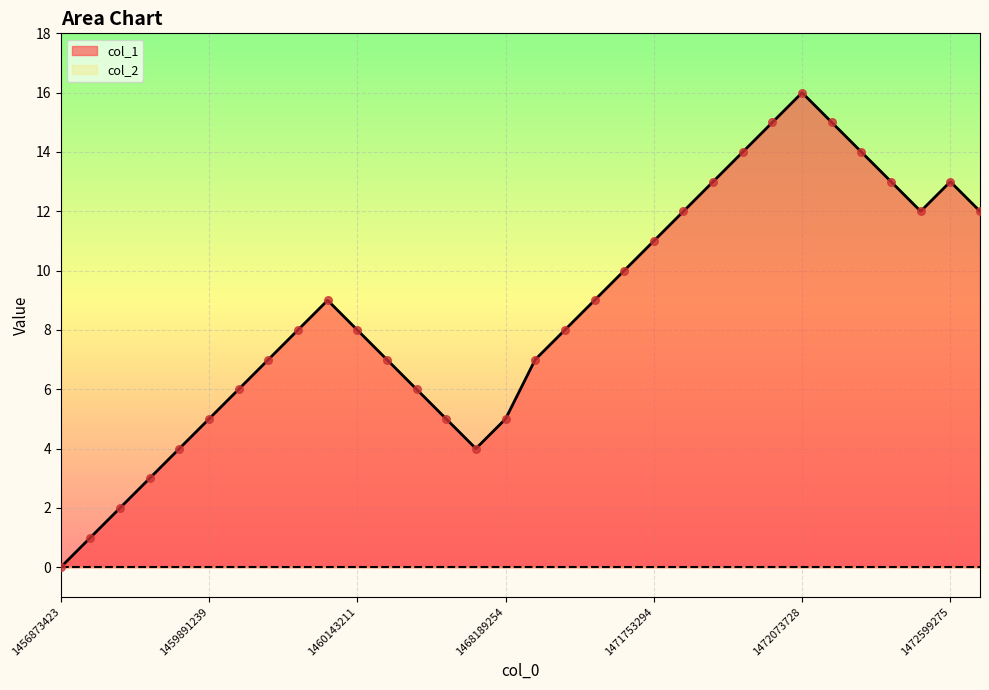

Approximately how many times larger is the value at 1472751282 compared to 1470234122?

1.5